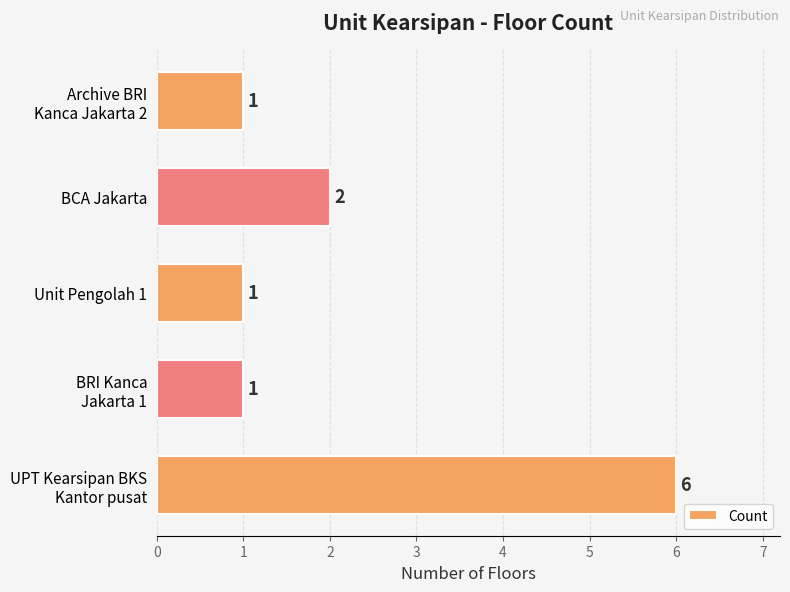

Approximately how many times larger is the value at BCA Jakarta compared to Unit Pengolah 1?

2.0